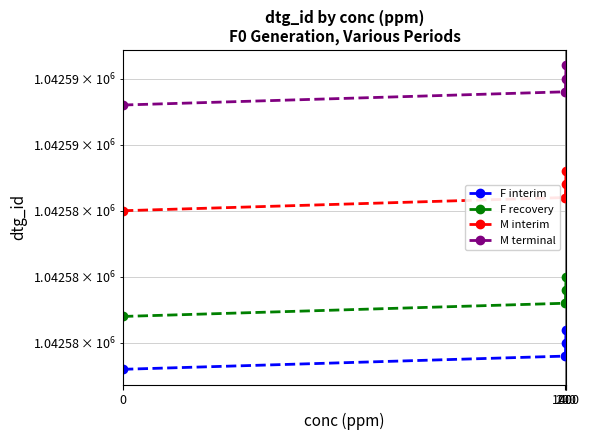

What is the difference between the second highest and minimum values in the M terminal series?

2